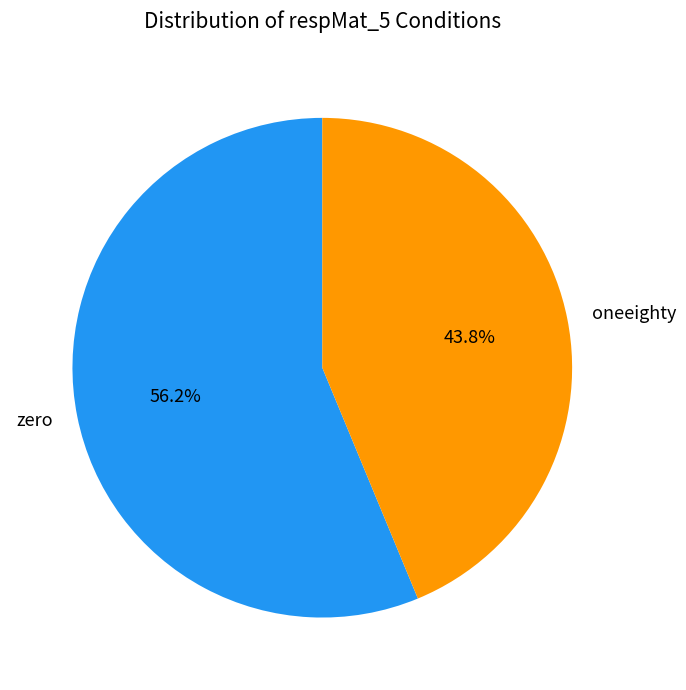

Is it true that zero is 56% of the pie?

True